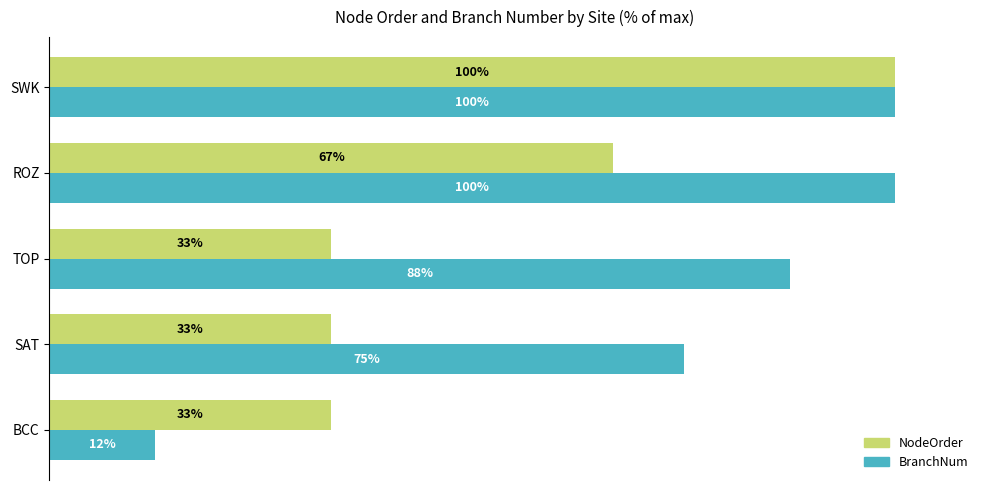

Rank the series by their average value, from highest to lowest.

BranchNum, NodeOrder